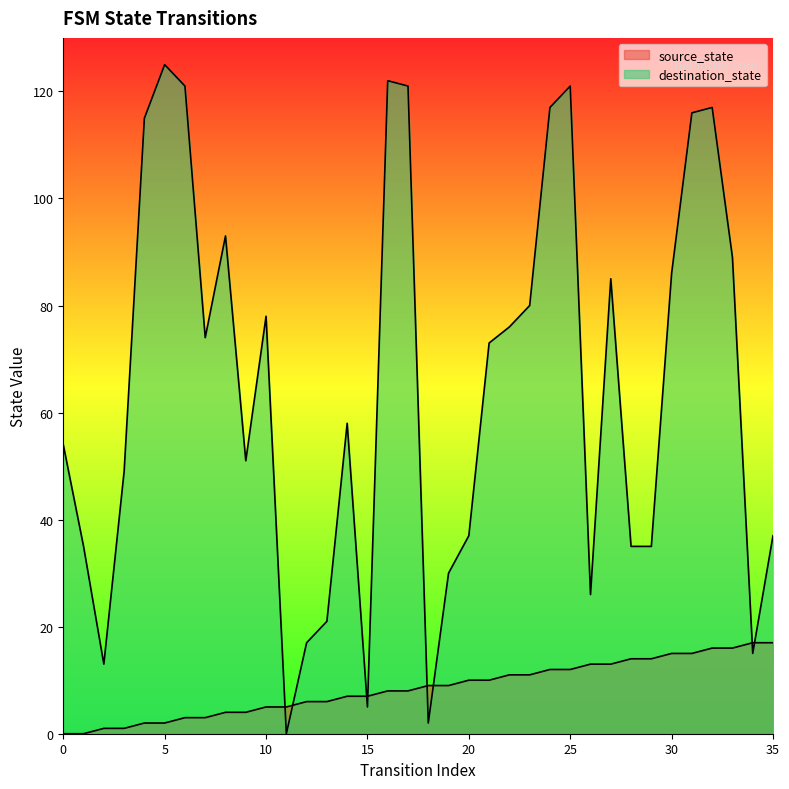

Where is destination_state nearest to the value 62?

14